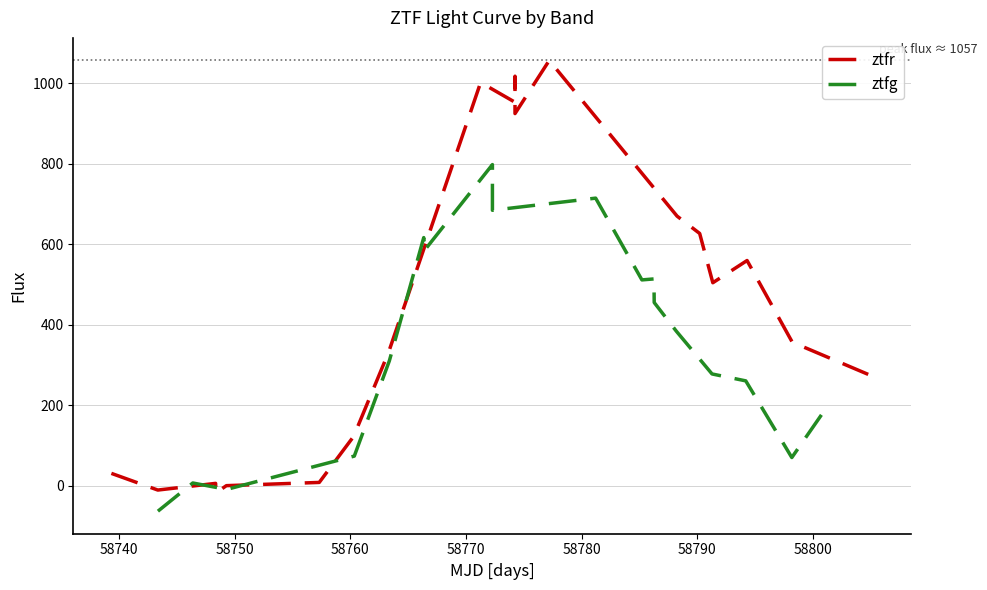

What is the difference between the second highest and minimum values in the ztfg series?

778.1